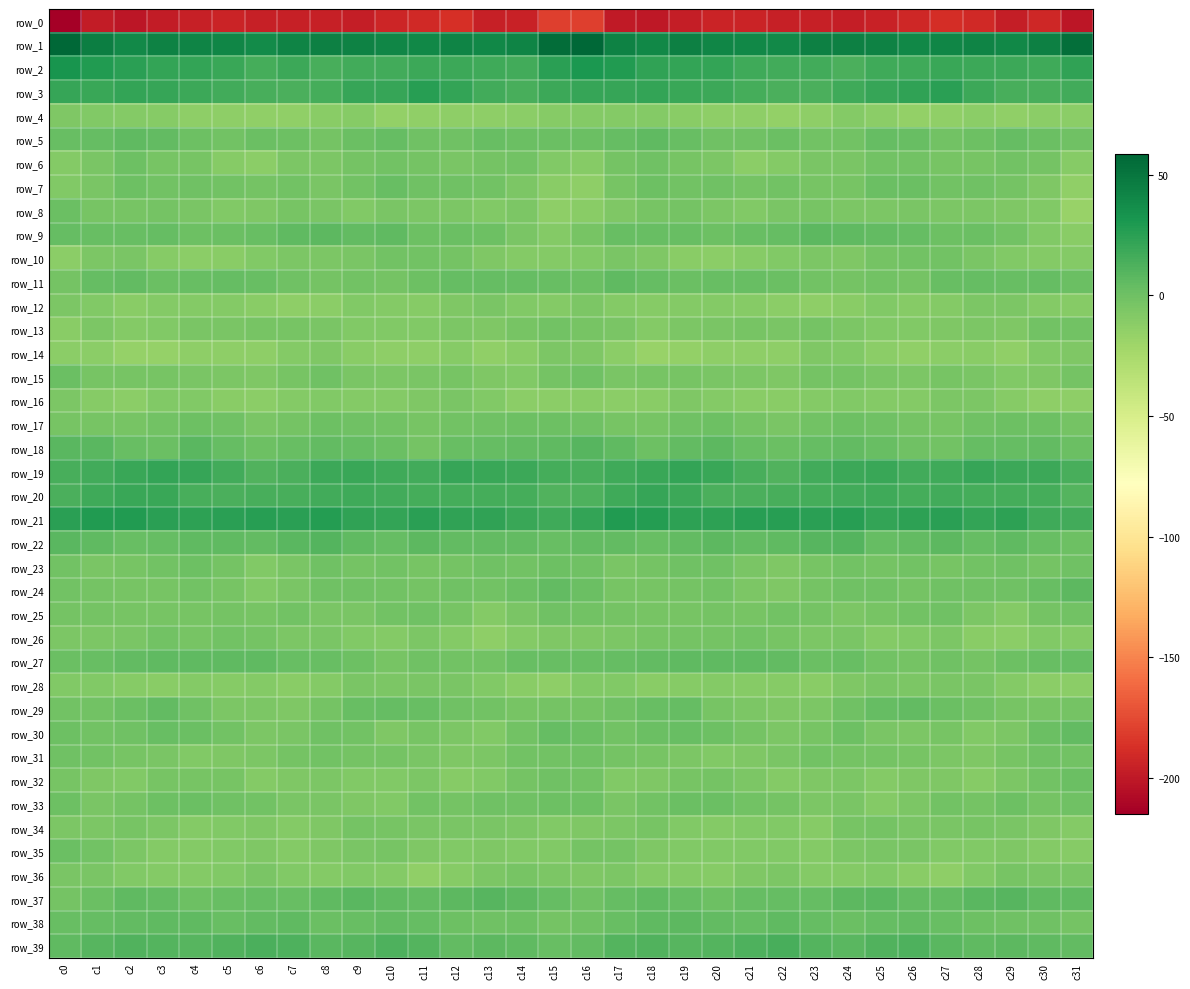

At which category is the sum across all series the highest?

c16